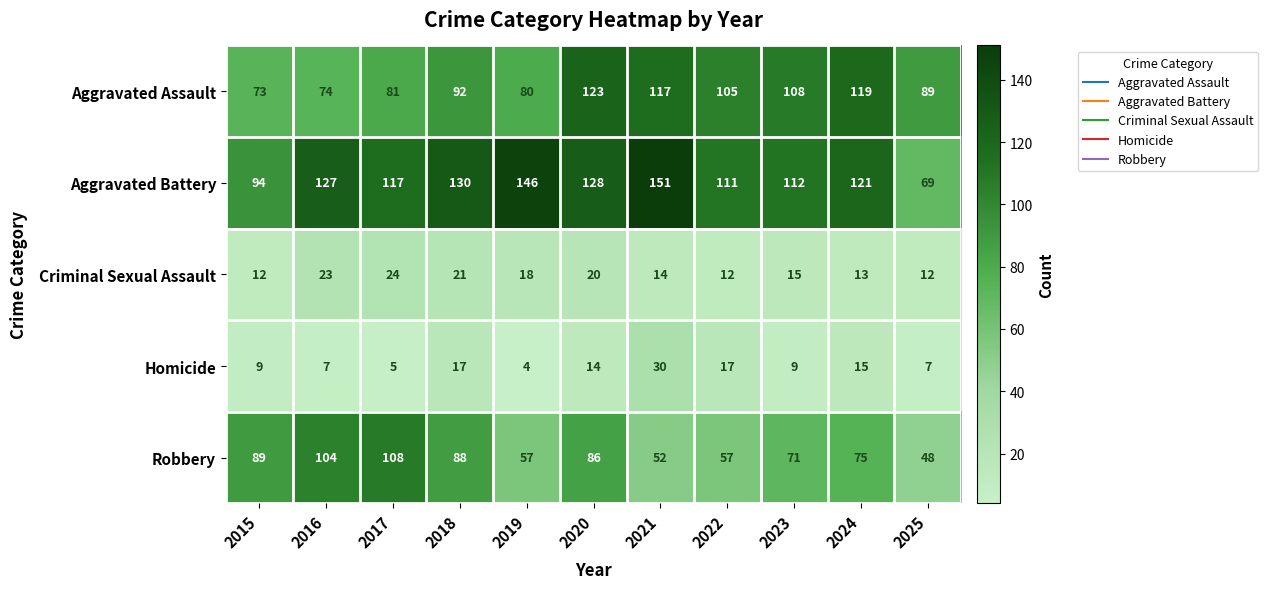

At how many categories does at least one series exceed 104?

9